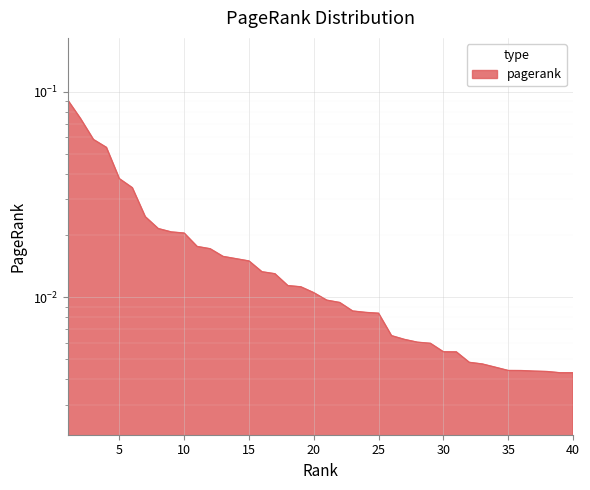

At which label is the value closest to 0?

40